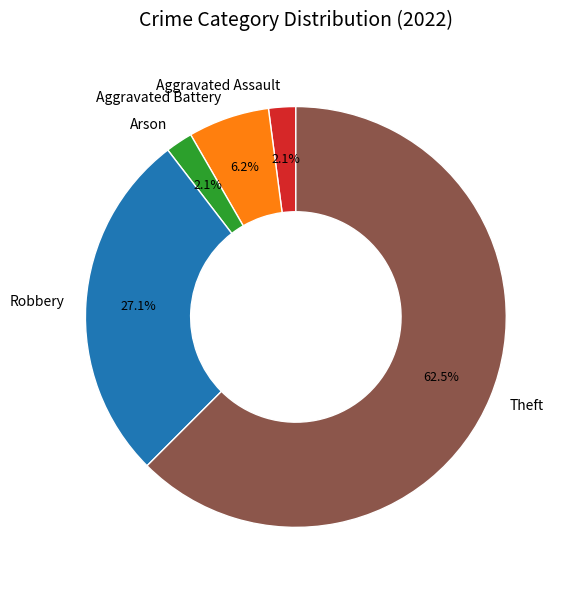

Does any single category account for the majority?

Yes